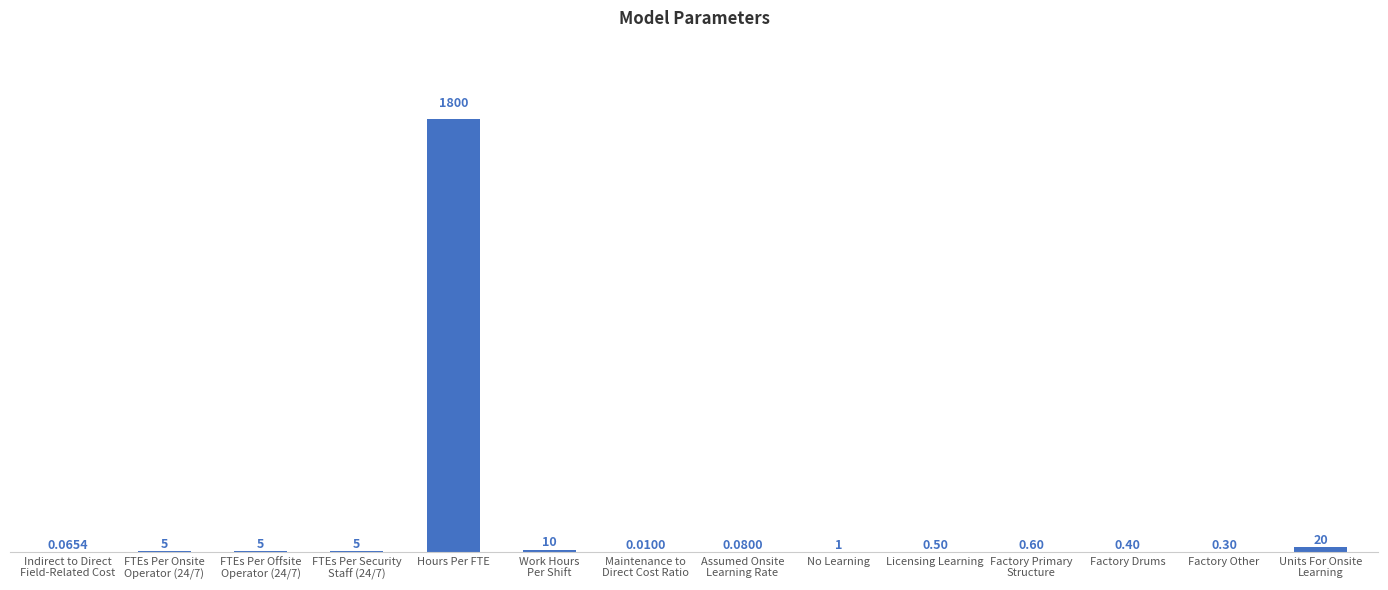

Which category has the highest value across all series?

Hours Per FTE